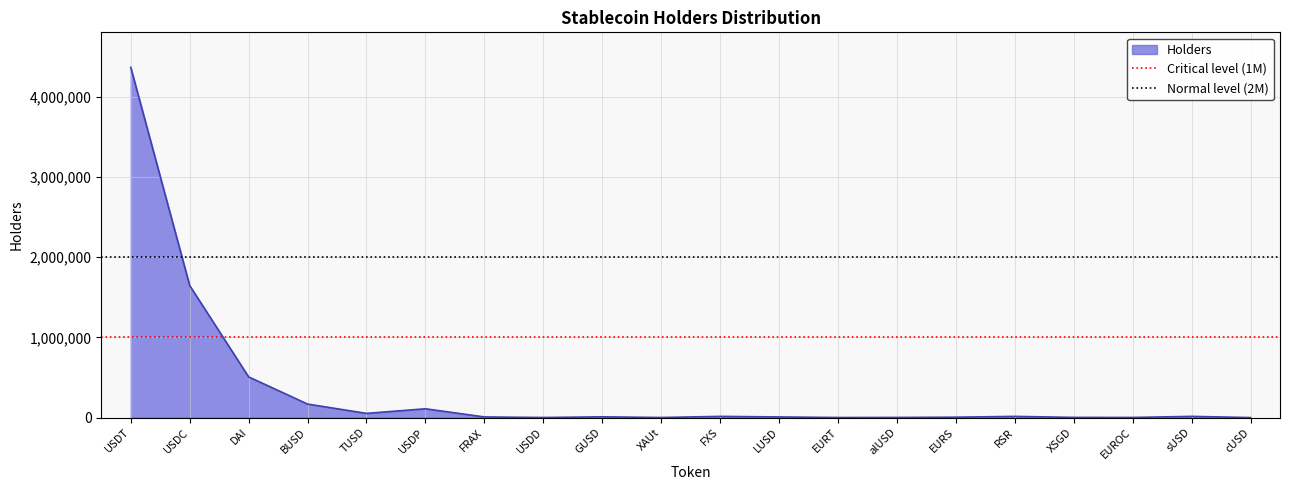

What is the highest value of the Holders series?

4369911